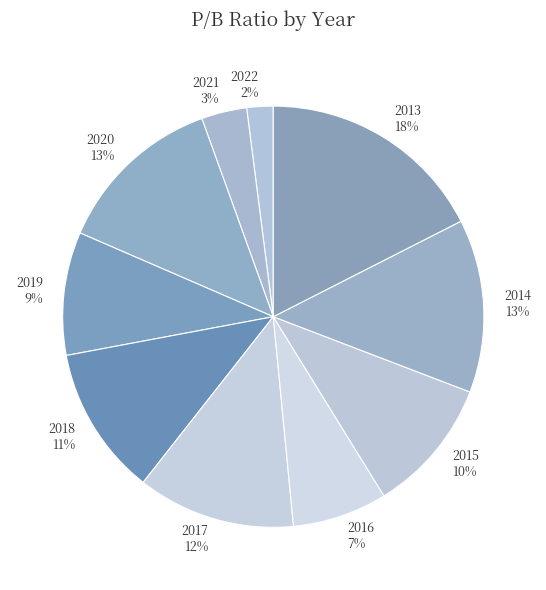

To the nearest percent, what is the difference between the 2014 and 2022 slice percentages?

11%